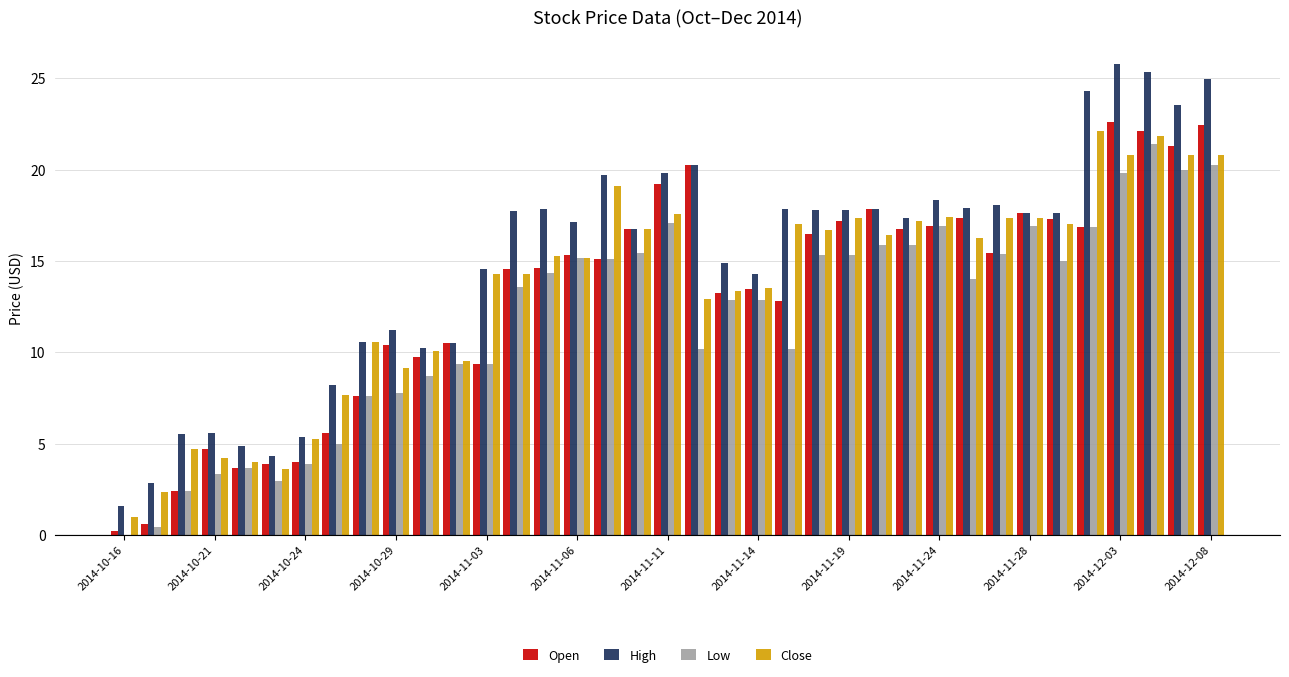

Are the bars horizontal?

No